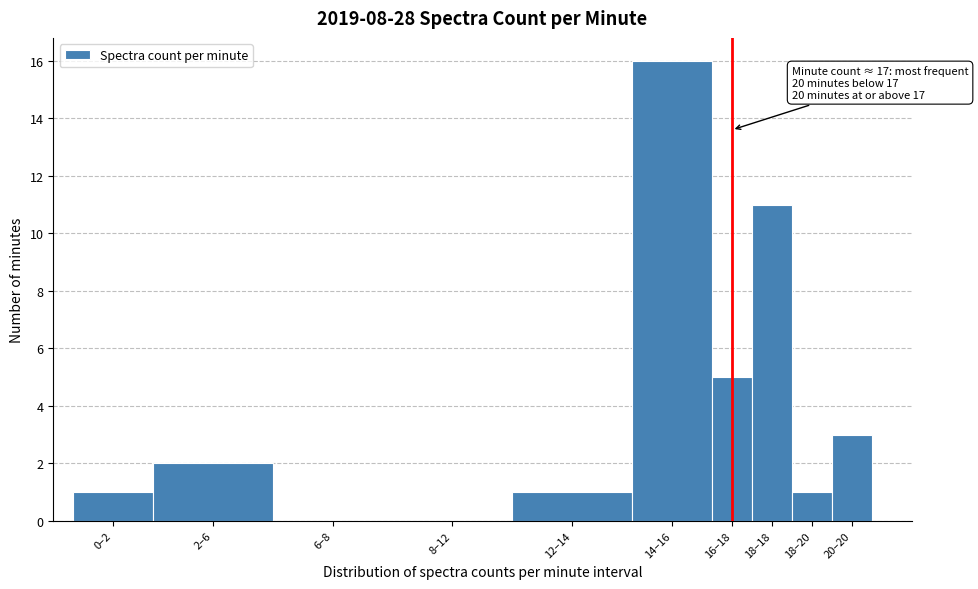

Reading left to right, what are all the values shown in this chart?

0–2=1	2–6=2	6–8=0	8–12=0	12–14=1	14–16=16	16–18=5	18–18=11	18–20=1	20–20=3